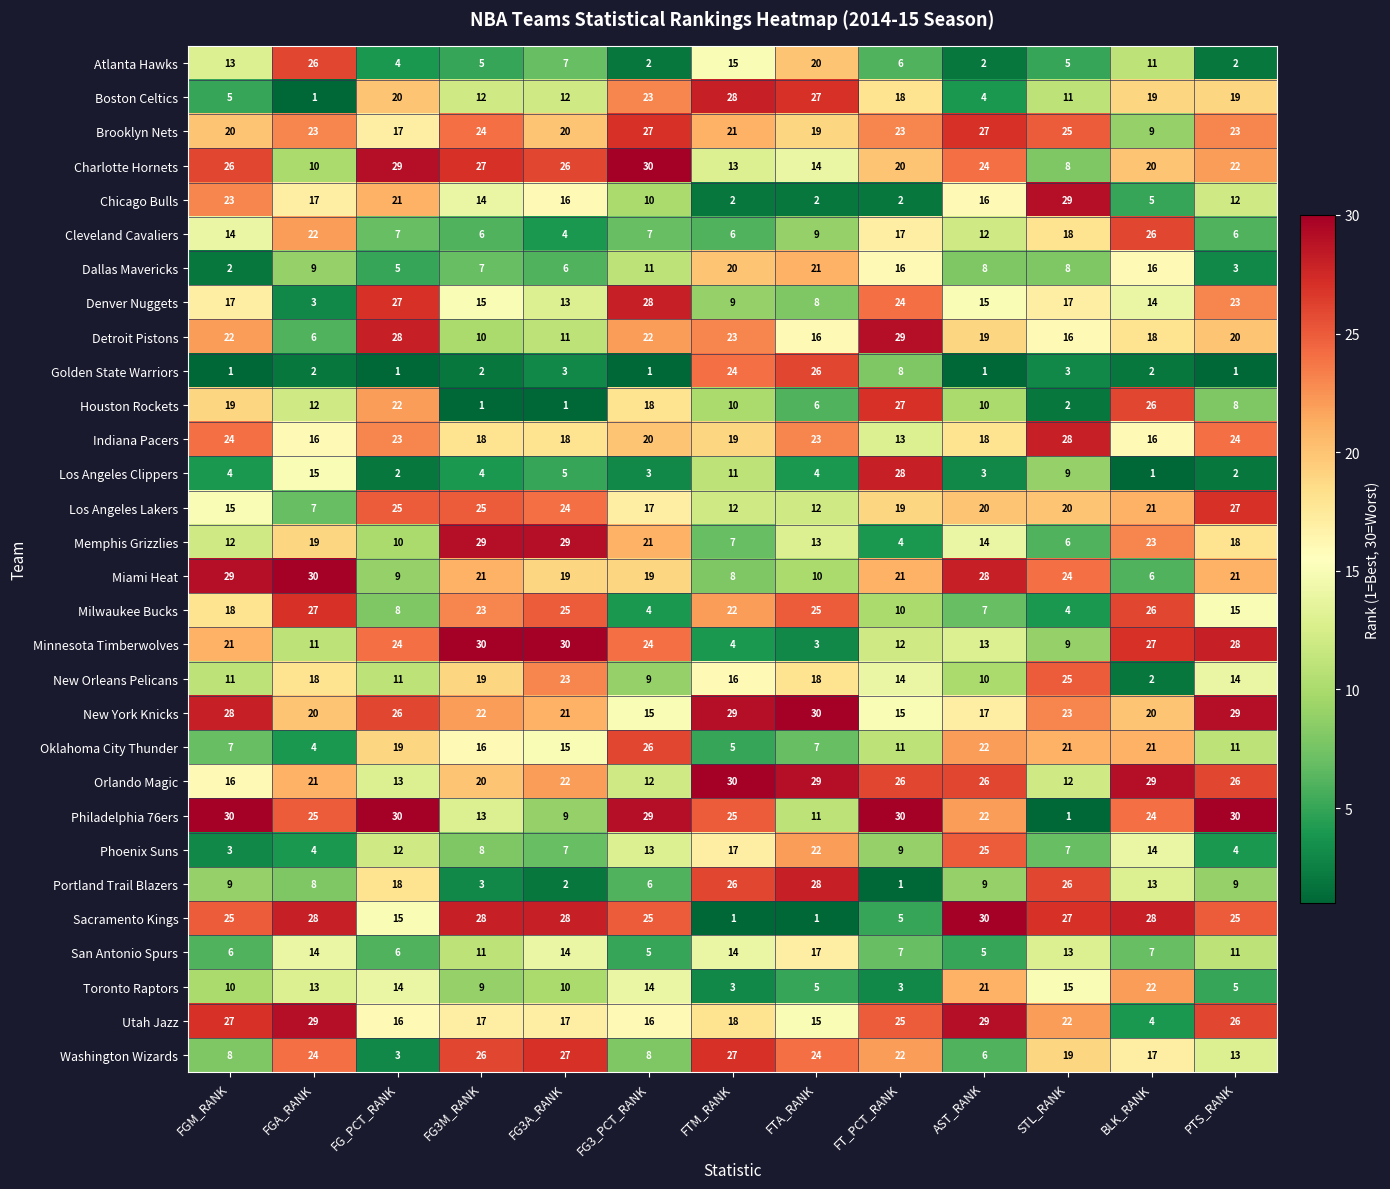

At FT_PCT_RANK, list the series in order from largest to smallest.

Philadelphia 76ers, Detroit Pistons, Los Angeles Clippers, Houston Rockets, Orlando Magic, Utah Jazz, Denver Nuggets, Brooklyn Nets, Washington Wizards, Miami Heat, Charlotte Hornets, Los Angeles Lakers, Boston Celtics, Cleveland Cavaliers, Dallas Mavericks, New York Knicks, New Orleans Pelicans, Indiana Pacers, Minnesota Timberwolves, Oklahoma City Thunder, Milwaukee Bucks, Phoenix Suns, Golden State Warriors, San Antonio Spurs, Atlanta Hawks, Sacramento Kings, Memphis Grizzlies, Toronto Raptors, Chicago Bulls, Portland Trail Blazers